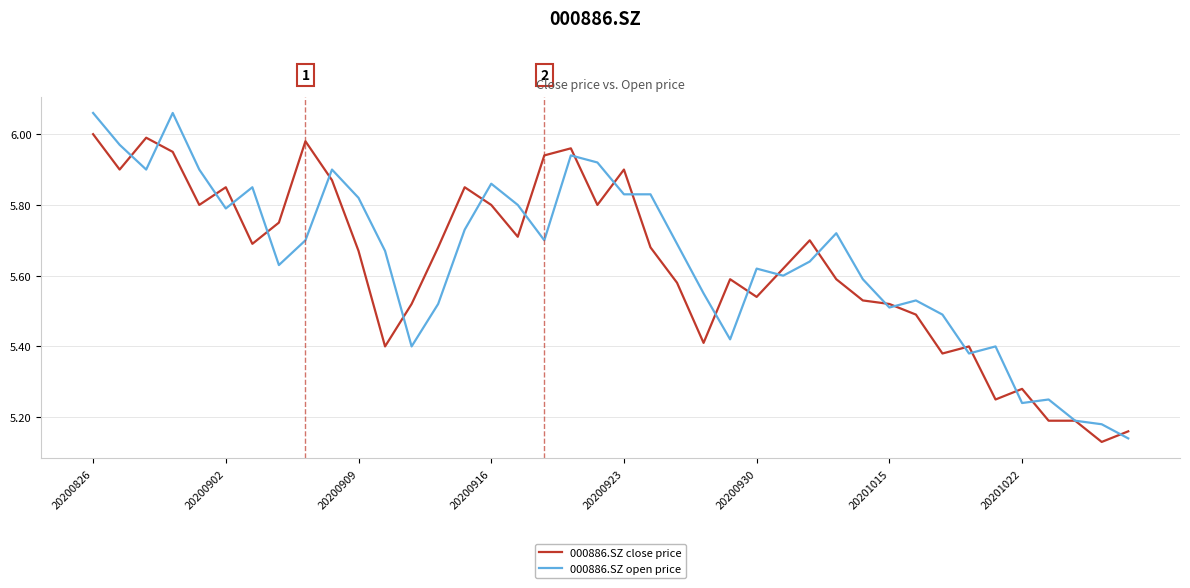

List the series in order of their peak value, highest first.

000886.SZ open price, 000886.SZ close price